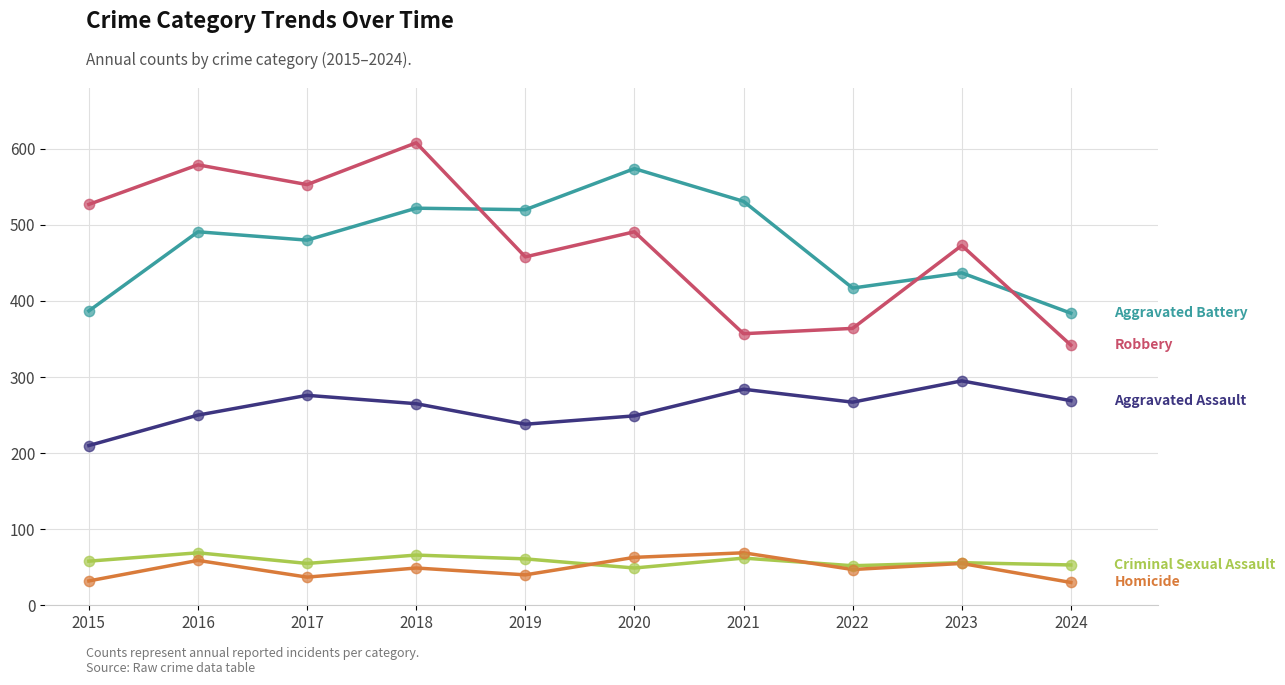

At which category is the sum across all series the highest?

2018